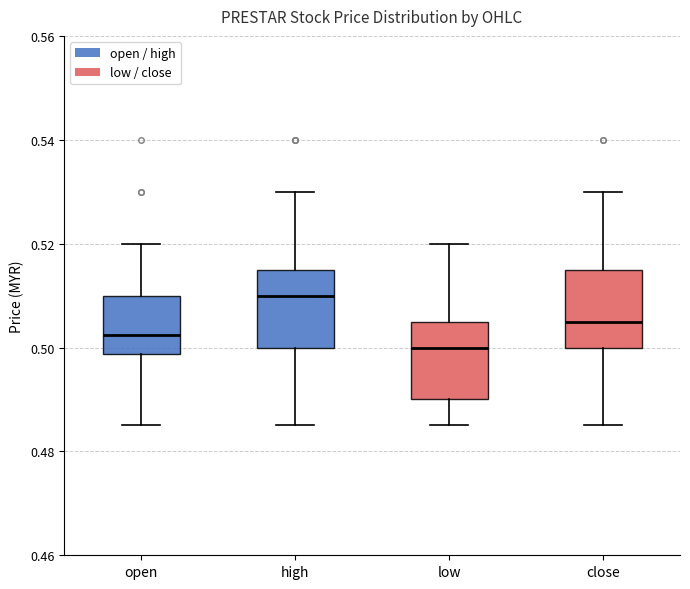

Which box has the lowest median line?

low